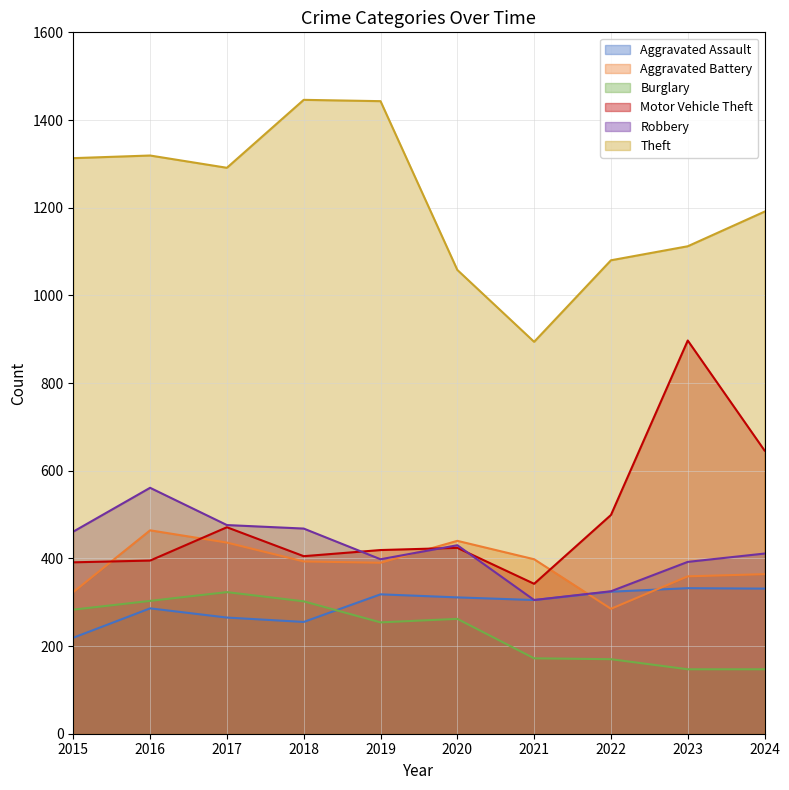

How many values in the Aggravated Battery series are below 393?

5